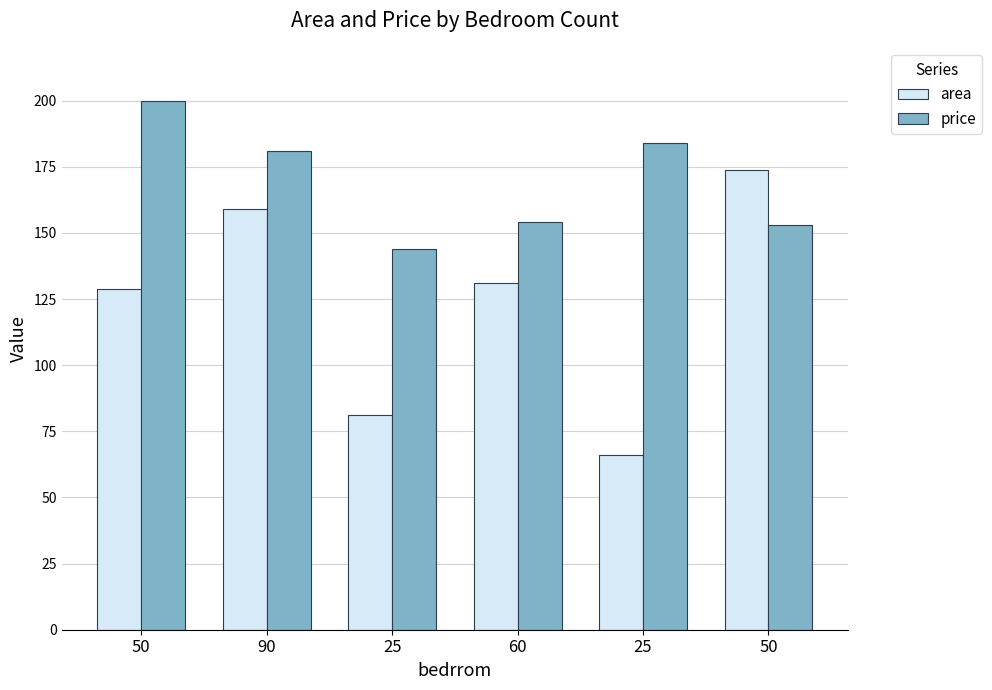

Are the bars grouped side by side (vs. stacked)?

Yes